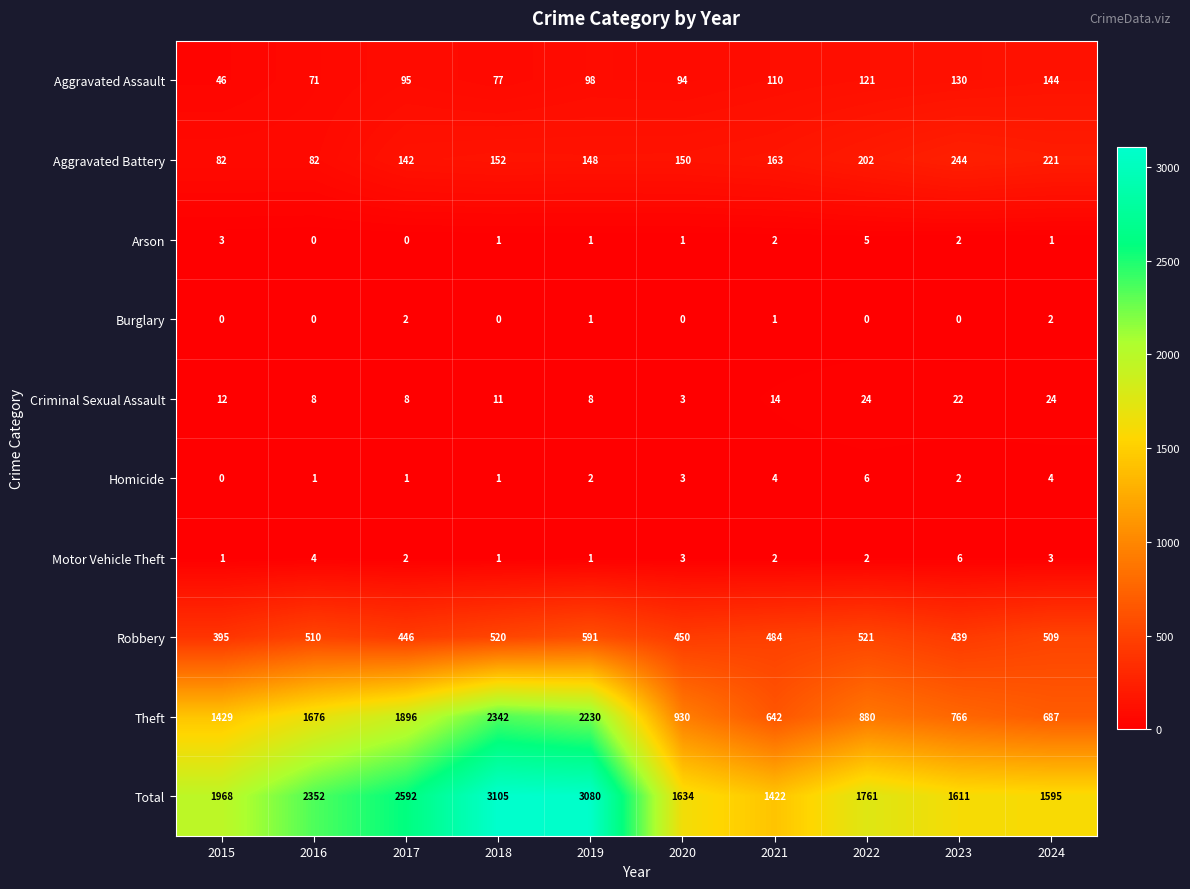

Which series has the largest total across all categories?

Total